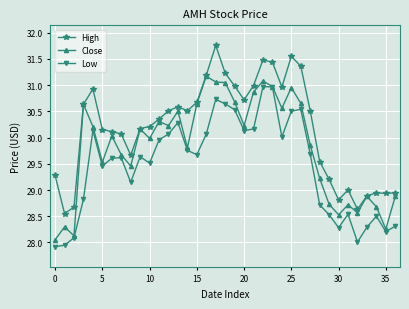

True or false: High and Low intersect in this chart.

False